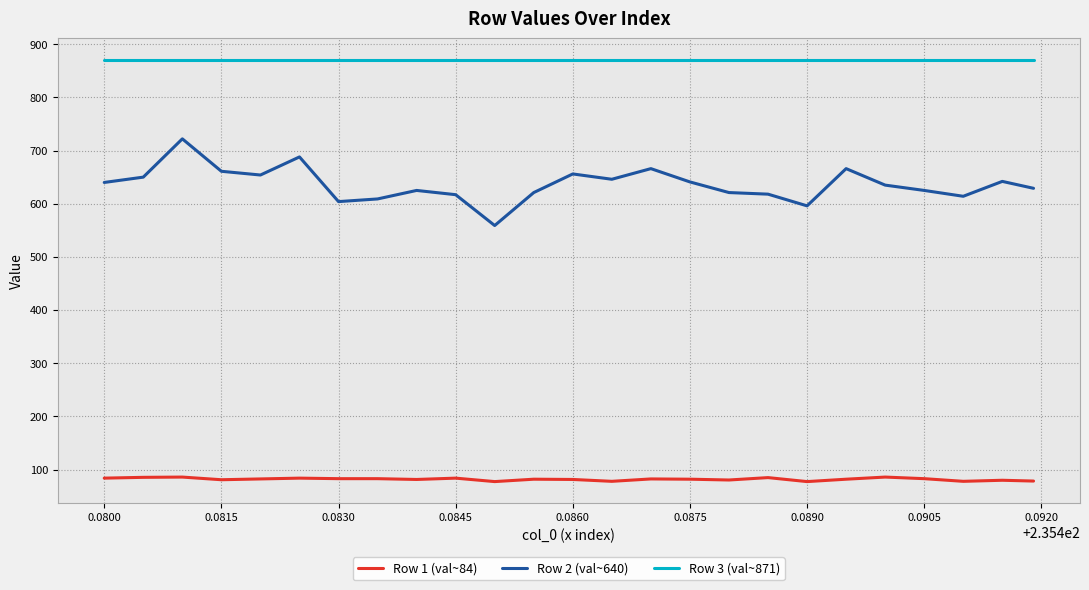

What is the highest value of the Row 3 (val~871) series?

871.0